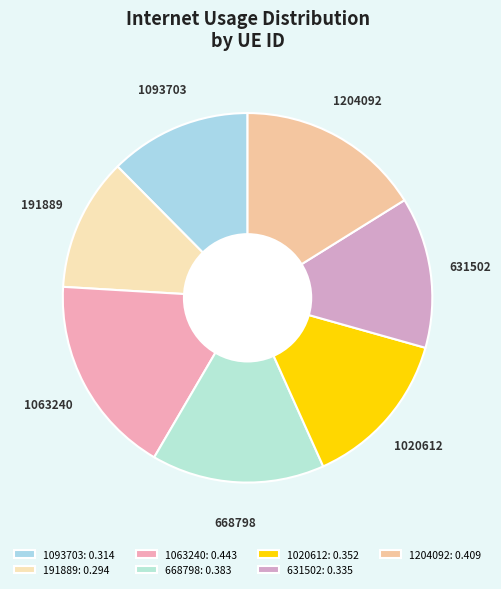

Does 631502 account for over 50% of the chart?

No